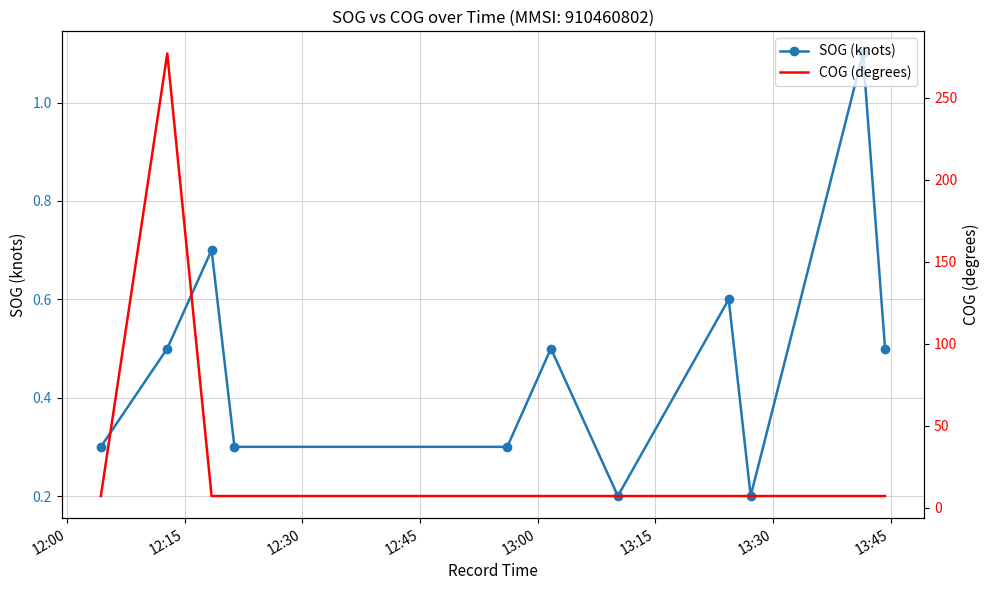

Rank the series by their maximum value, from highest to lowest.

COG (degrees), SOG (knots)